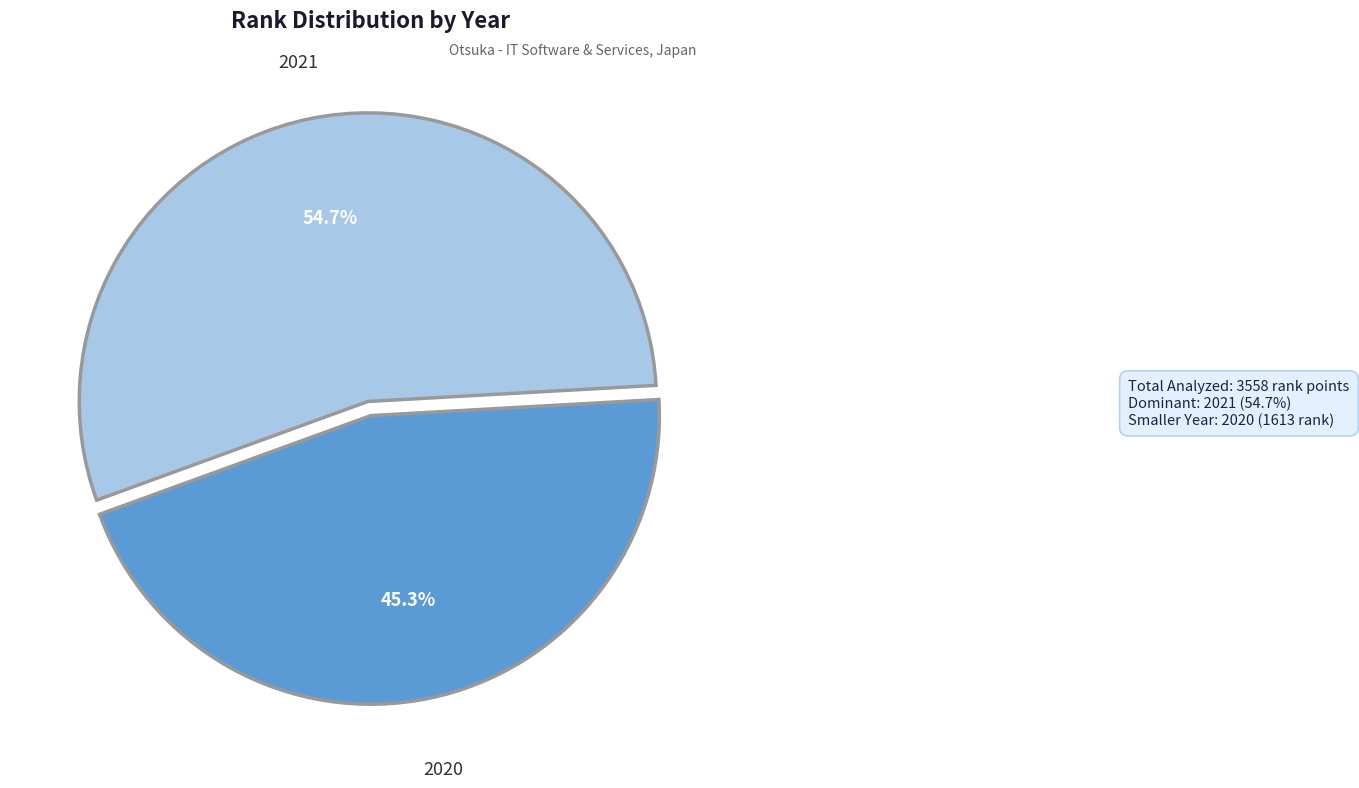

Is there a majority slice in this chart?

Yes